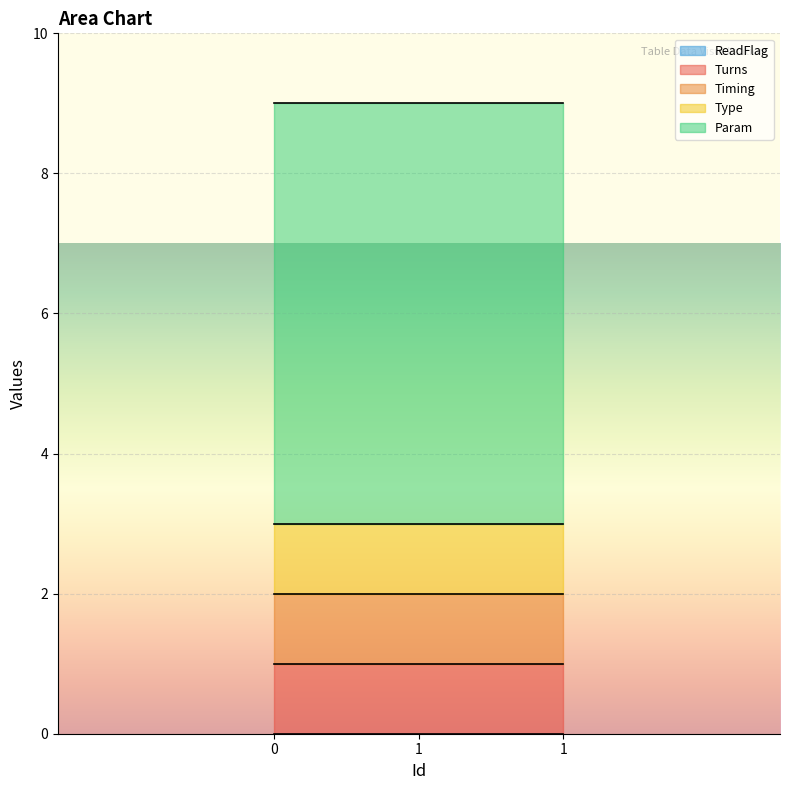

Read the Type value at 1.

1